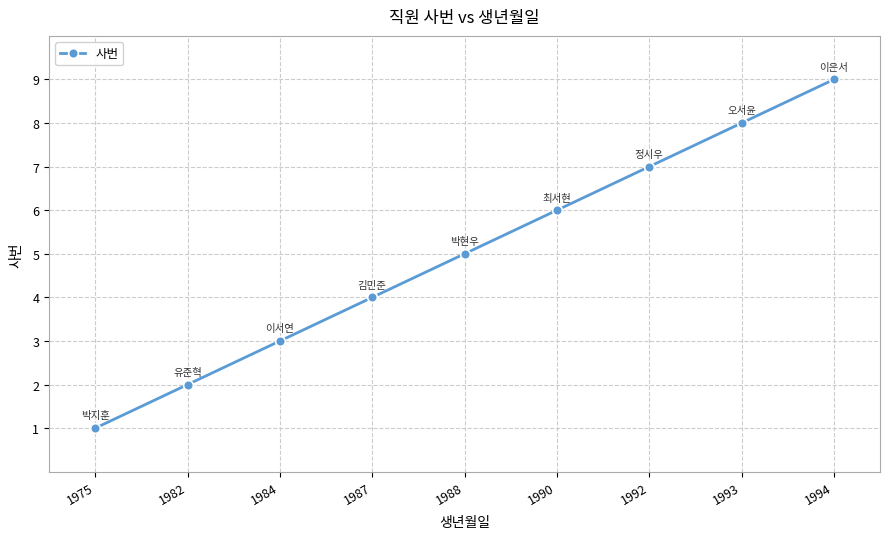

Between 1984 and 1990, which is larger?

1990